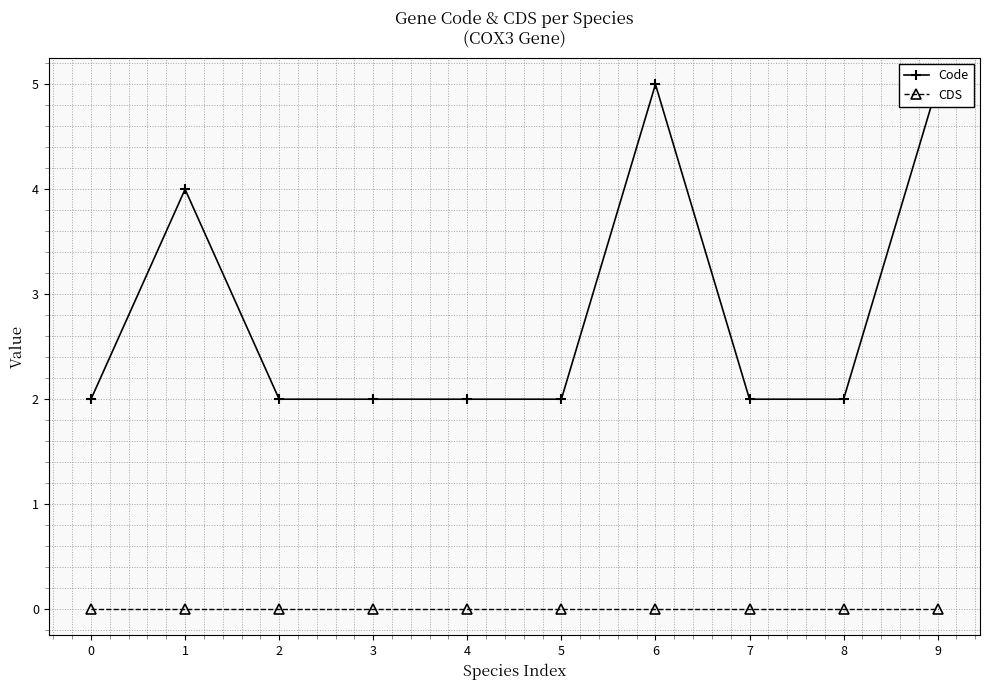

Is it true that Code equals 2 at 8?

True